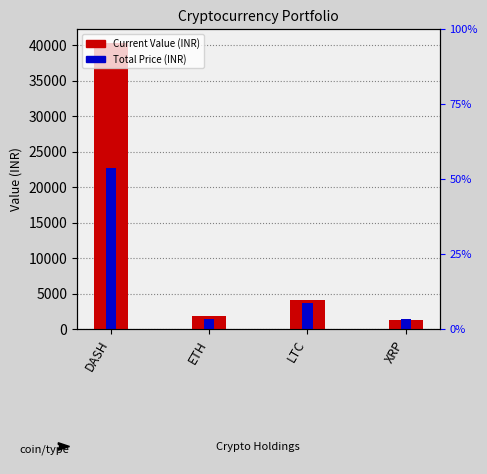

List the series in order of their overall mean, highest first.

Current Value (INR), Total Price (INR)